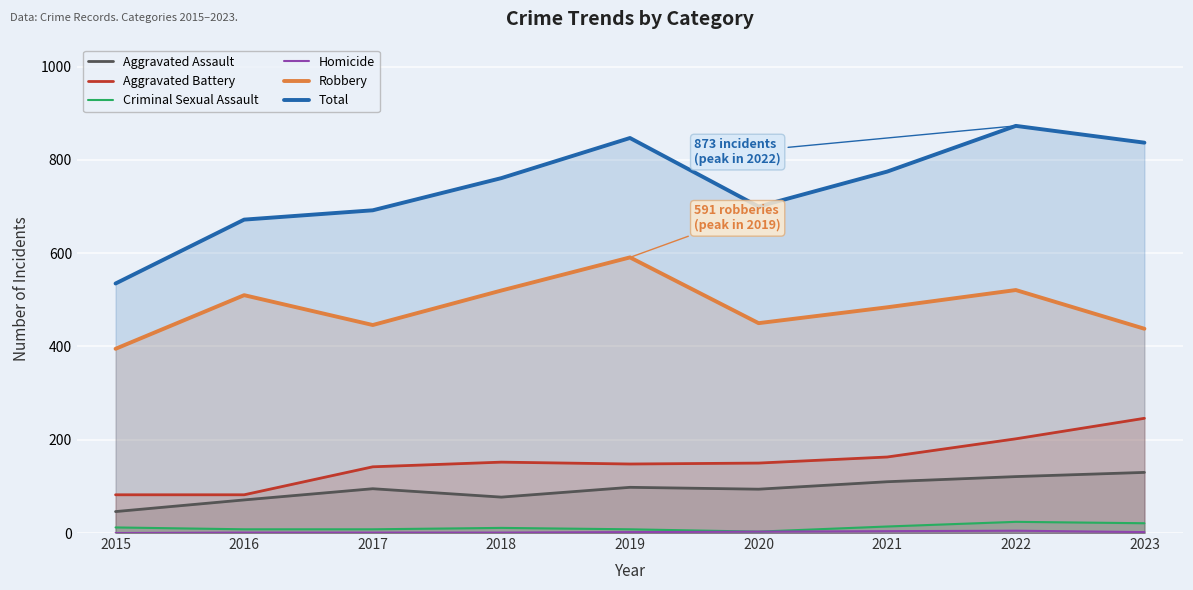

What is the value of the Homicide point at the 9th from the left?

2